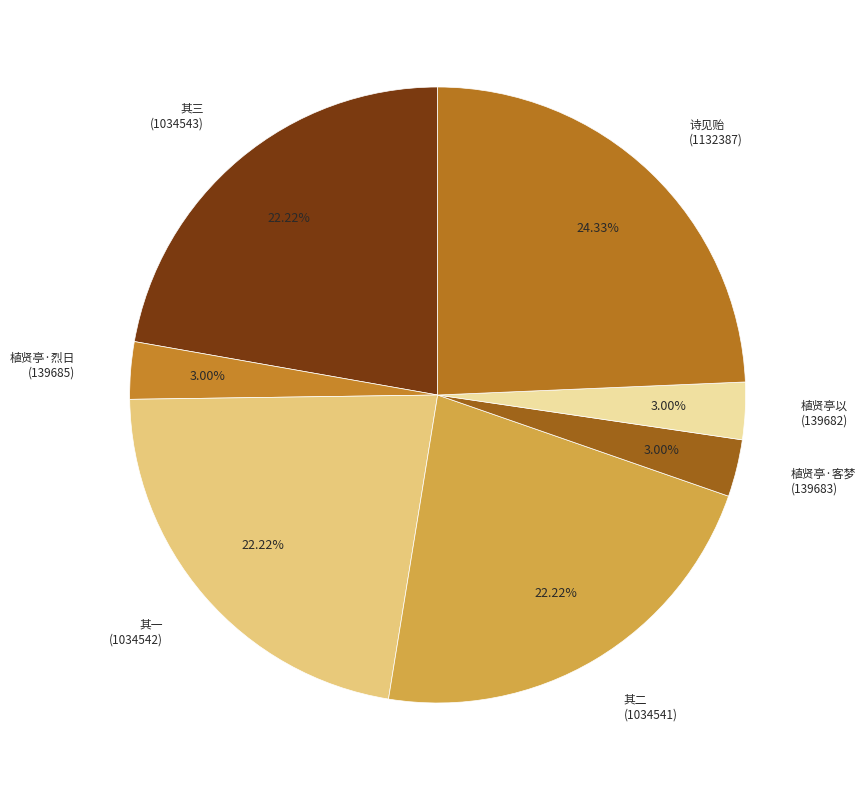

Does 其一 (1034542) represent more than half of the total?

No